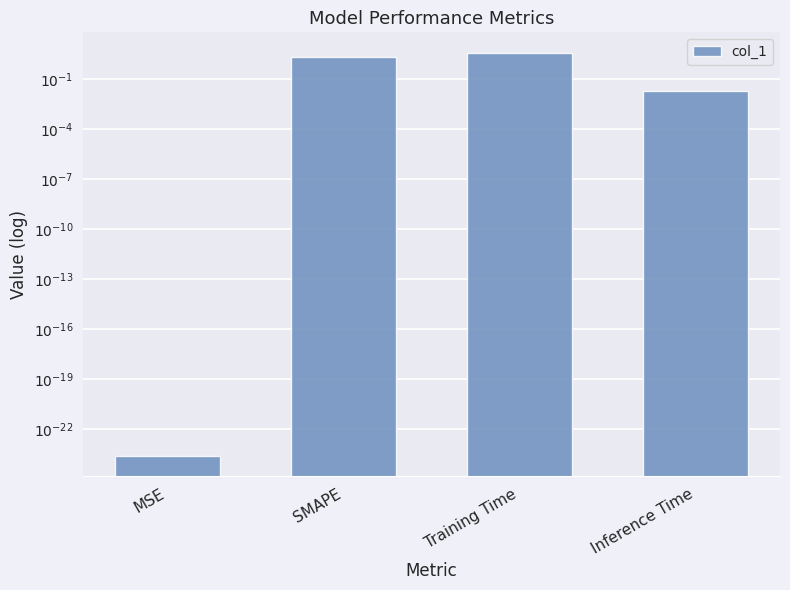

What is the difference between the values at SMAPE and MSE?

2.0